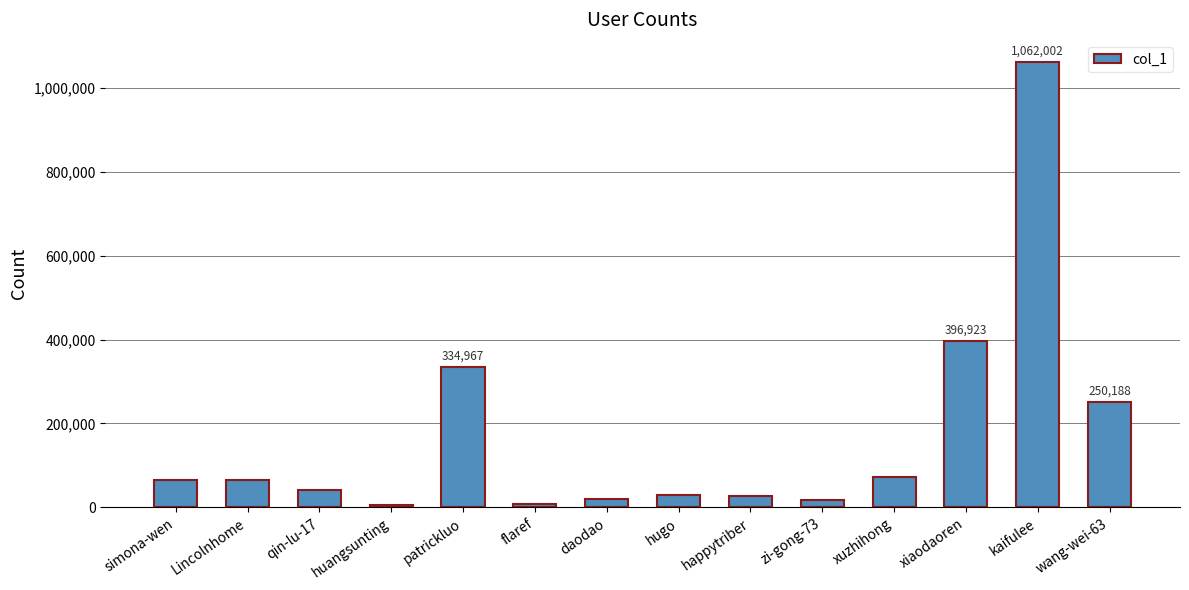

The chart shows a value of 396923 at xiaodaoren. True or false?

True